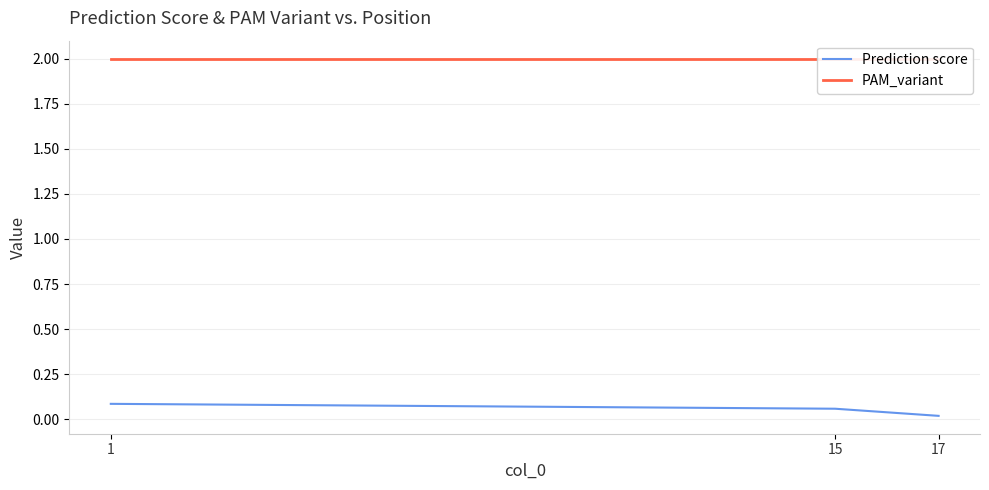

What is the lowest value of the PAM_variant series?

2.0